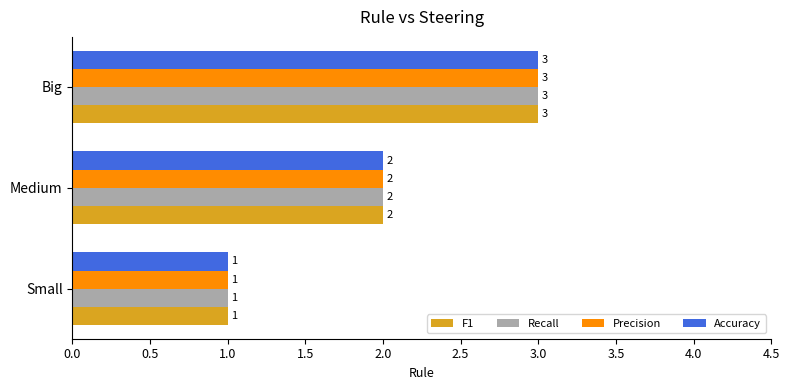

At which category does the chart reach its peak across all series?

Big